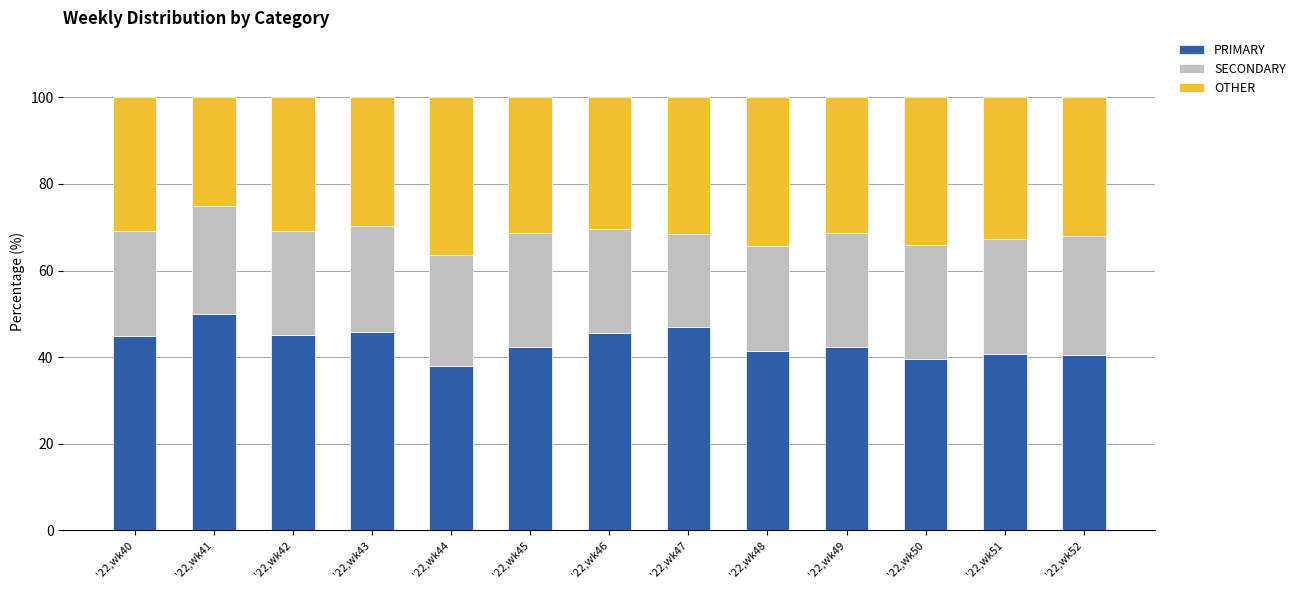

What is the total value across all series at '22,wk41?

100.0